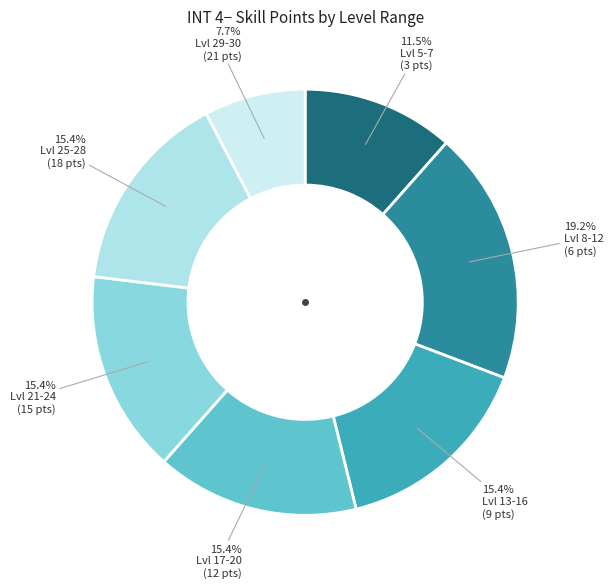

To the nearest percent, what is the average slice percentage?

14%